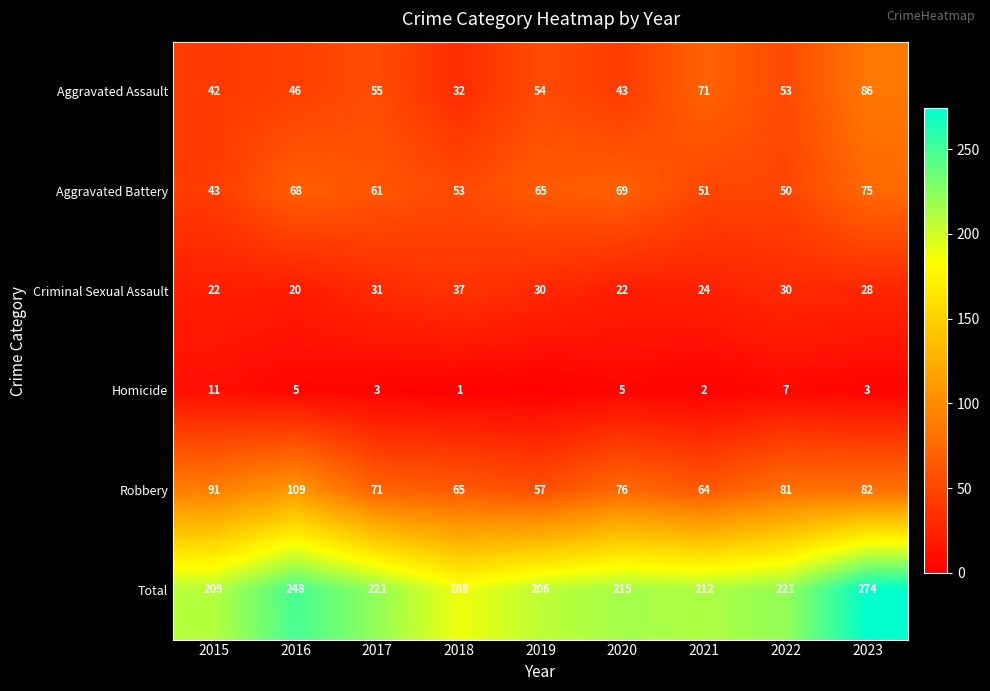

What is the difference between the highest and lowest values at 2015?

198